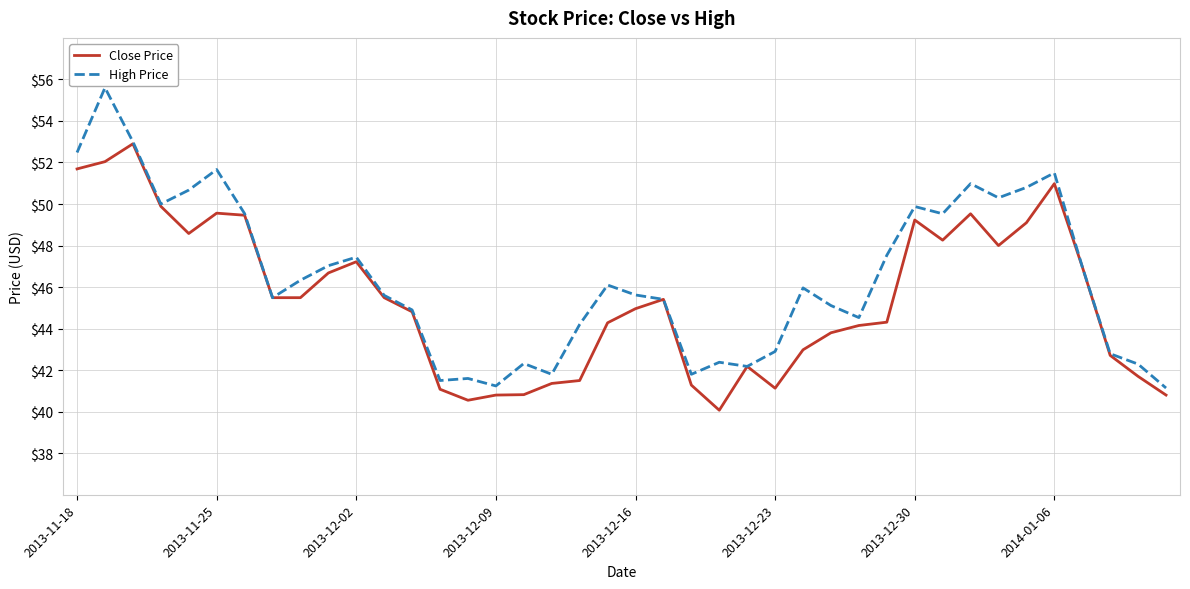

Rank the series by their maximum value, from highest to lowest.

High Price, Close Price